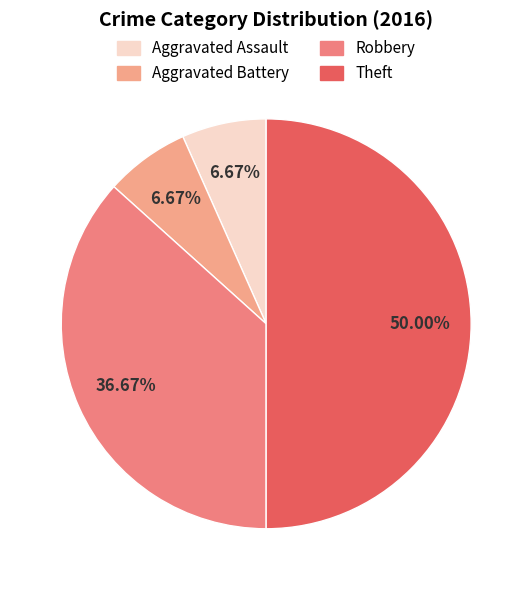

The Aggravated Assault slice represents 14% of the pie. True or false?

False